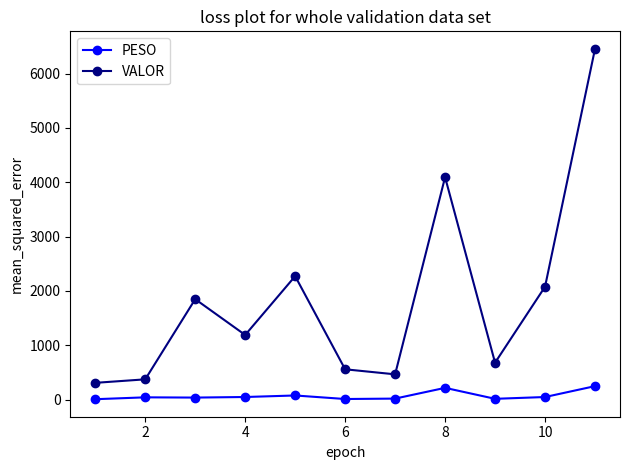

Which series has the widest spread of values?

VALOR